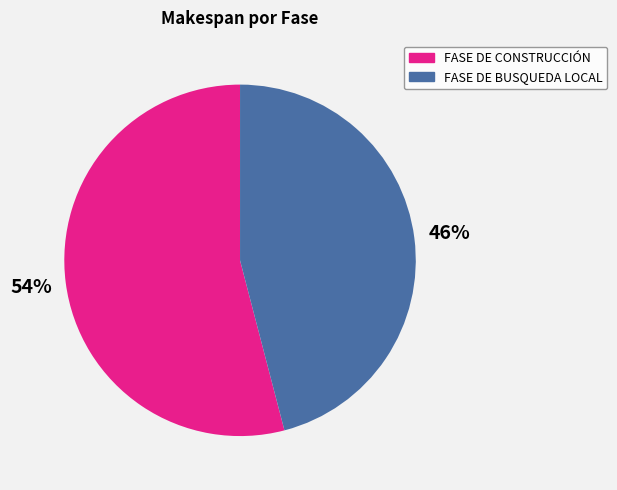

The FASE DE BUSQUEDA LOCAL slice represents 46% of the pie. True or false?

True